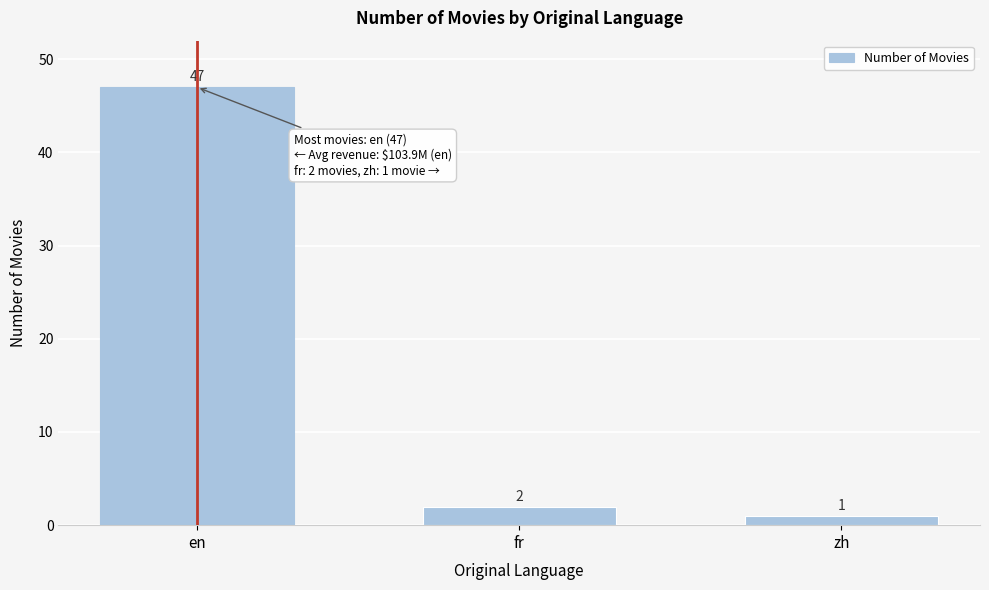

How many bars are there in total?

3